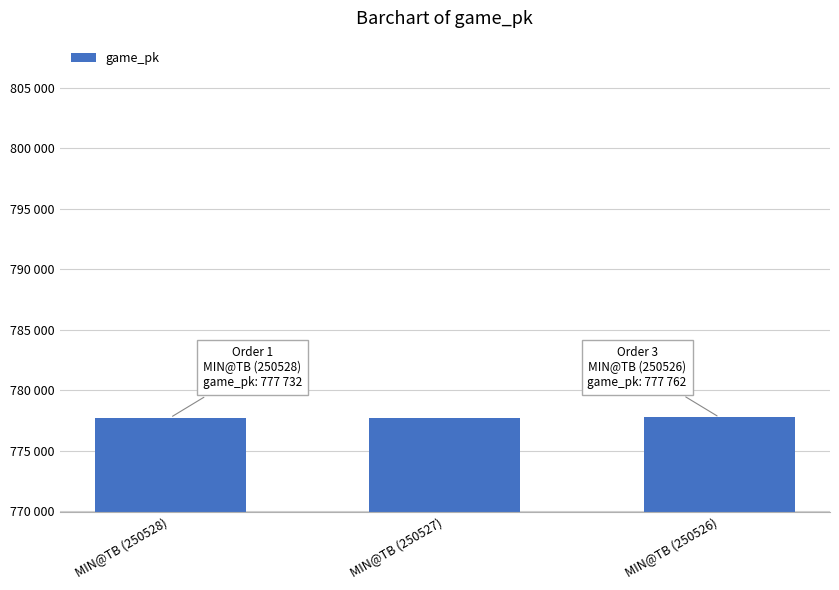

Are the bars horizontal?

No